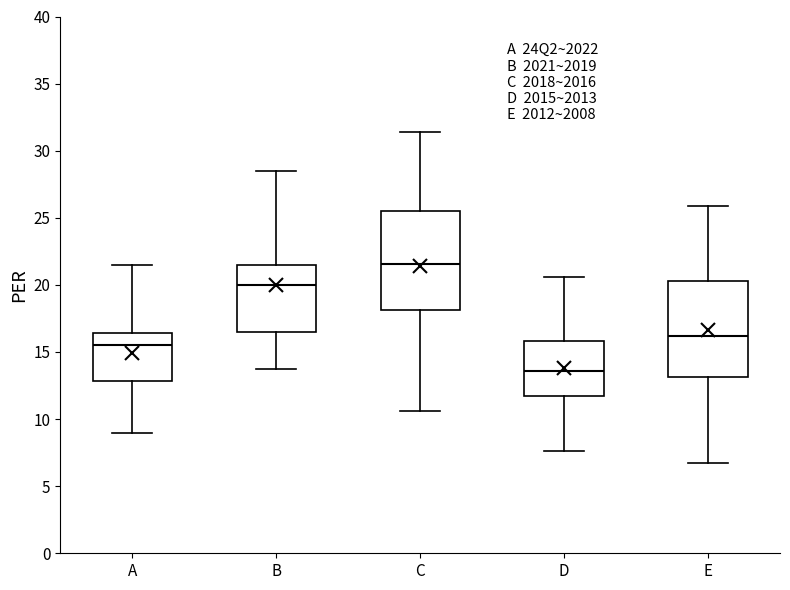

Where does the median line of the box for B sit on the y-axis? The values are not printed on the chart, so give them approximately, as read against the axis.

20.0